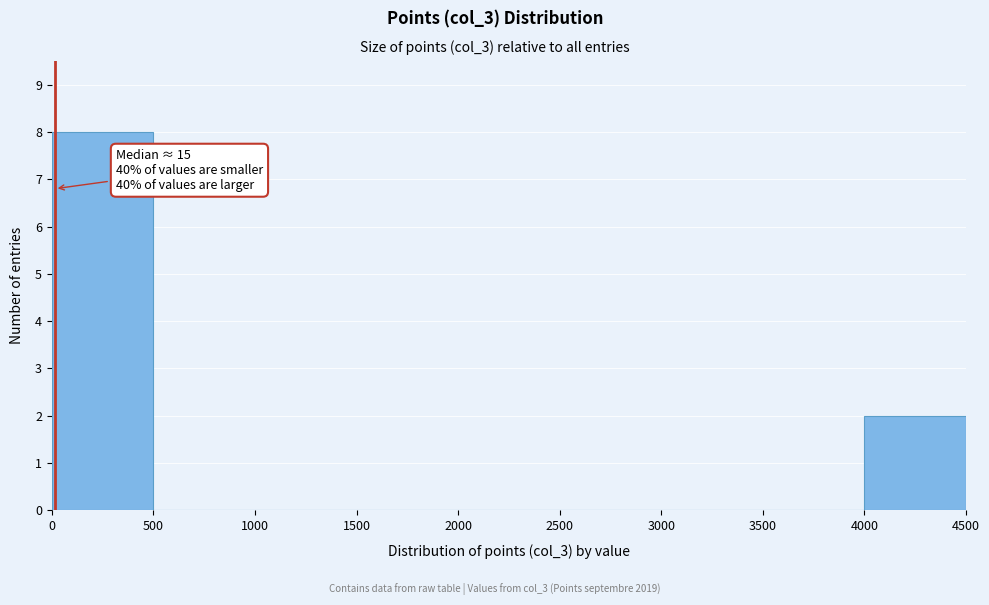

Which range on the x-axis has the tallest bar?

0 to 500